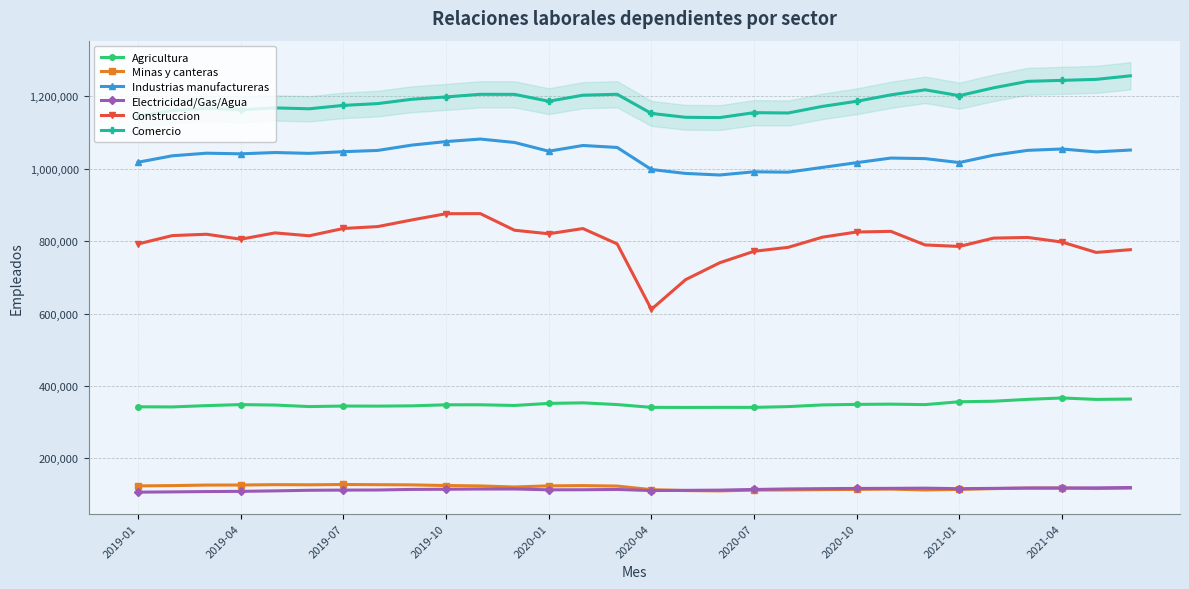

True or false: Construccion and Minas y canteras cross at least once.

False